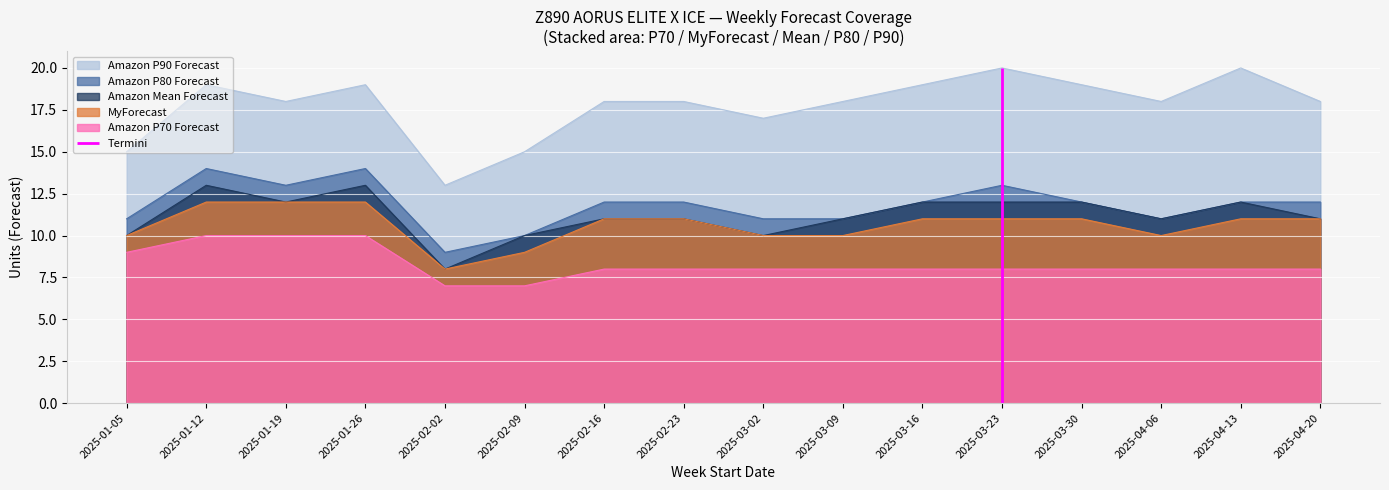

What is the label of the 10th point from the left?

2025-03-09